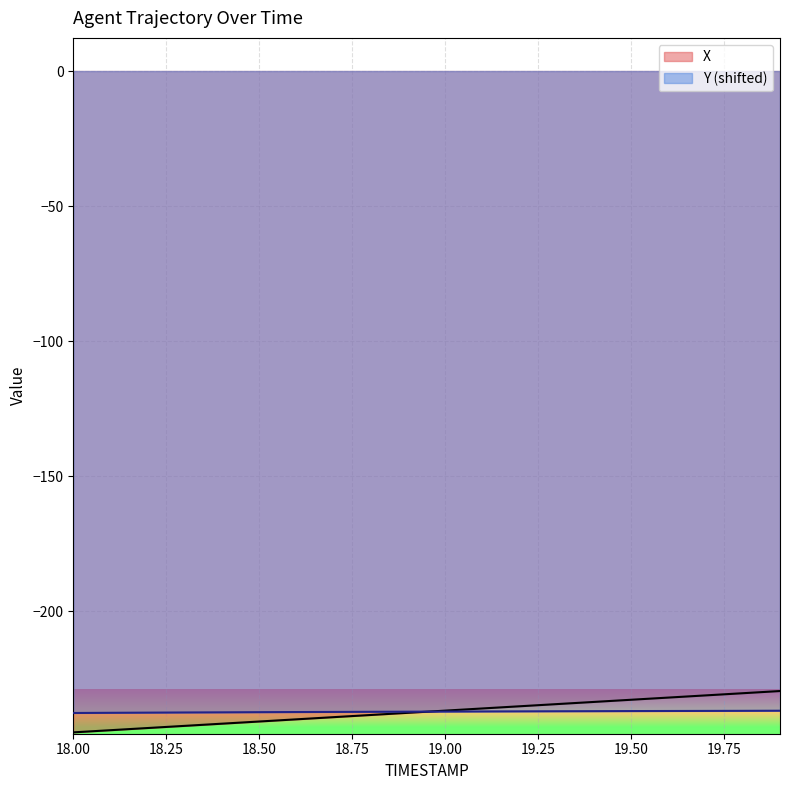

Does the chart display data point markers on the line(s)?

No